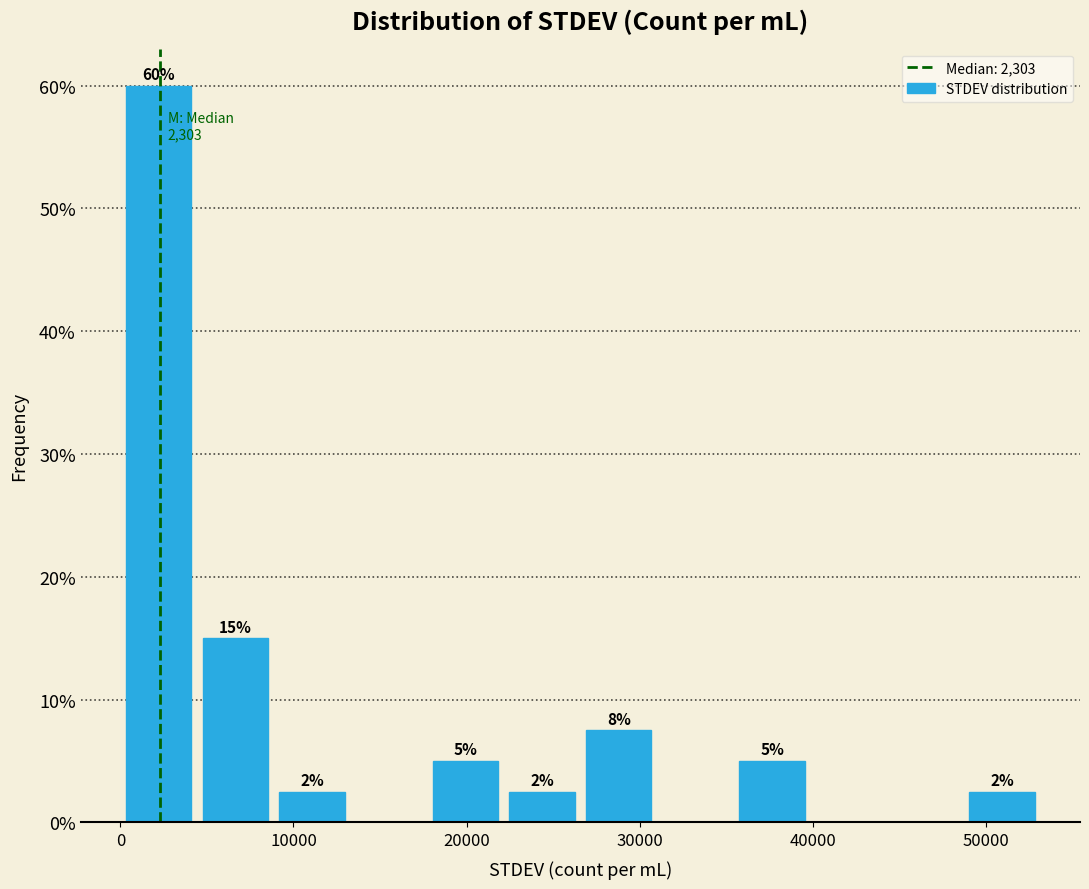

Over which range of the x-axis is the bar tallest?

0 to 4000